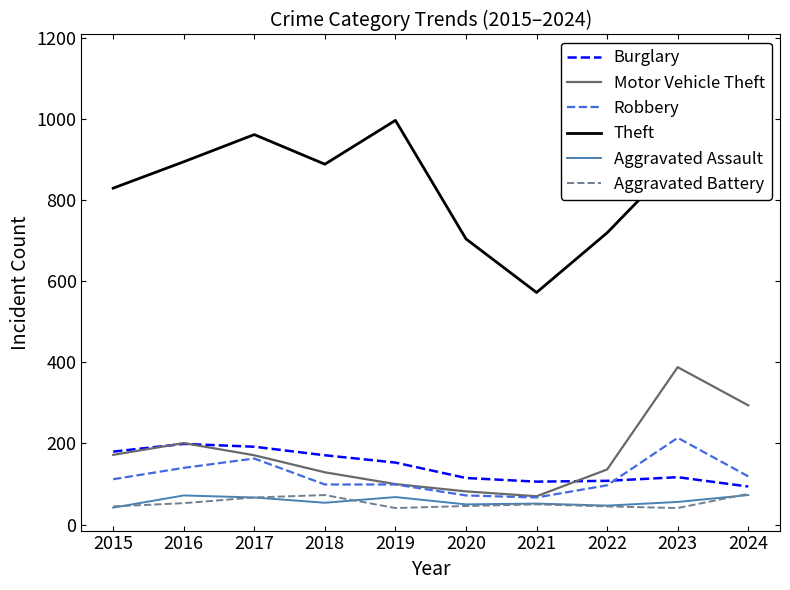

True or false: Motor Vehicle Theft and Theft intersect in this chart.

False